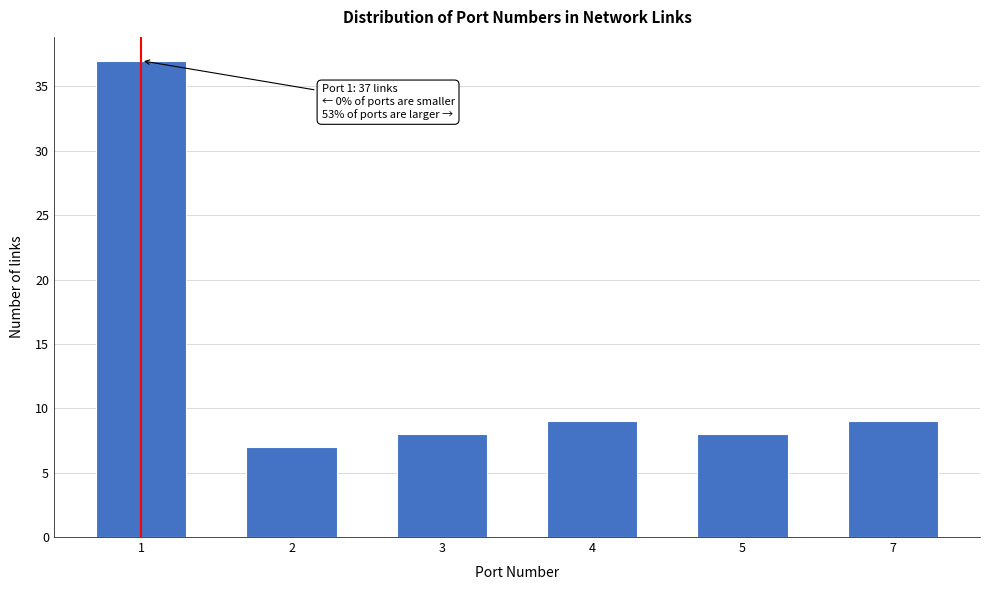

Reading right to left, extract all data points from this chart.

7=9	5=8	4=9	3=8	2=7	1=37